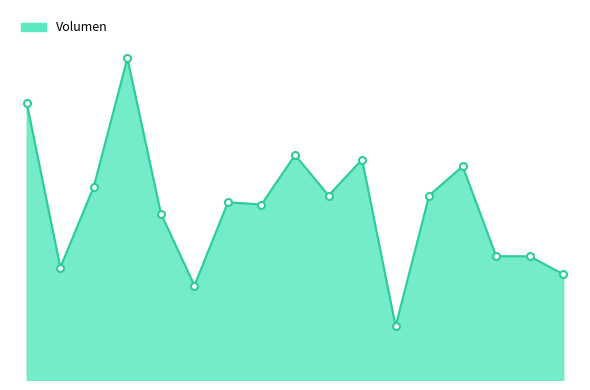

What is the greatest value displayed?

143000